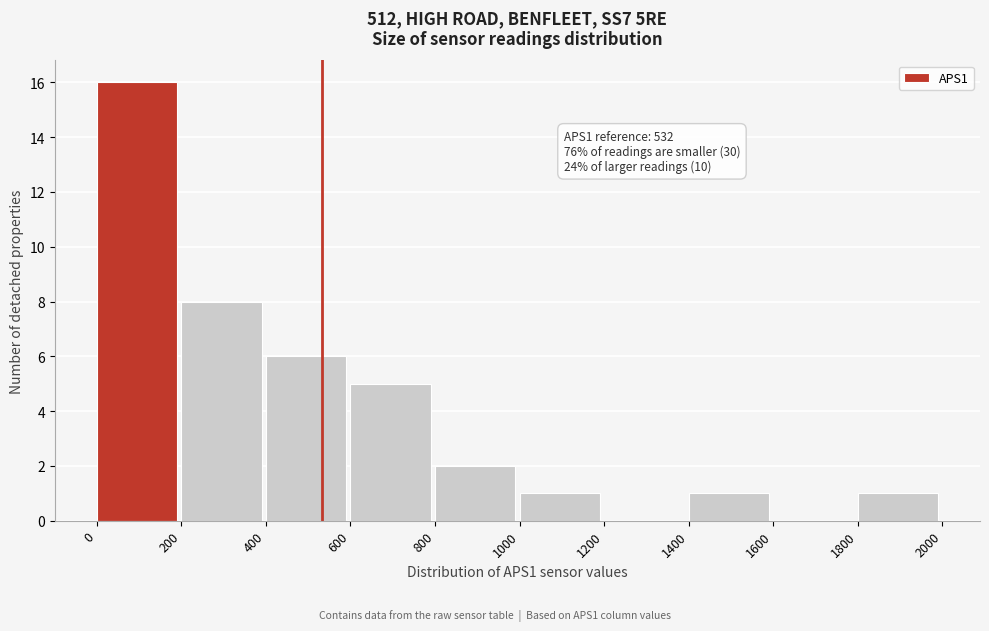

Which range on the x-axis has the tallest bar?

0 to 200